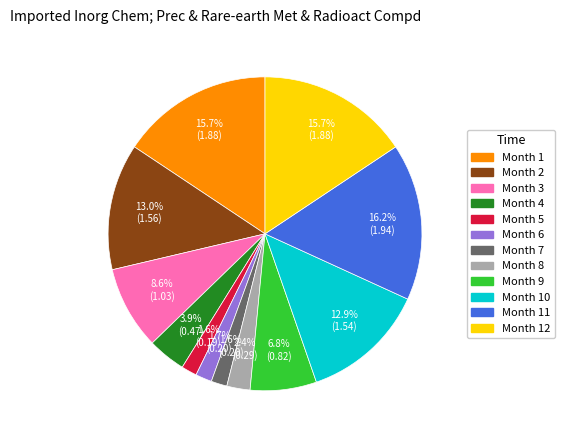

Does any single category account for the majority?

No